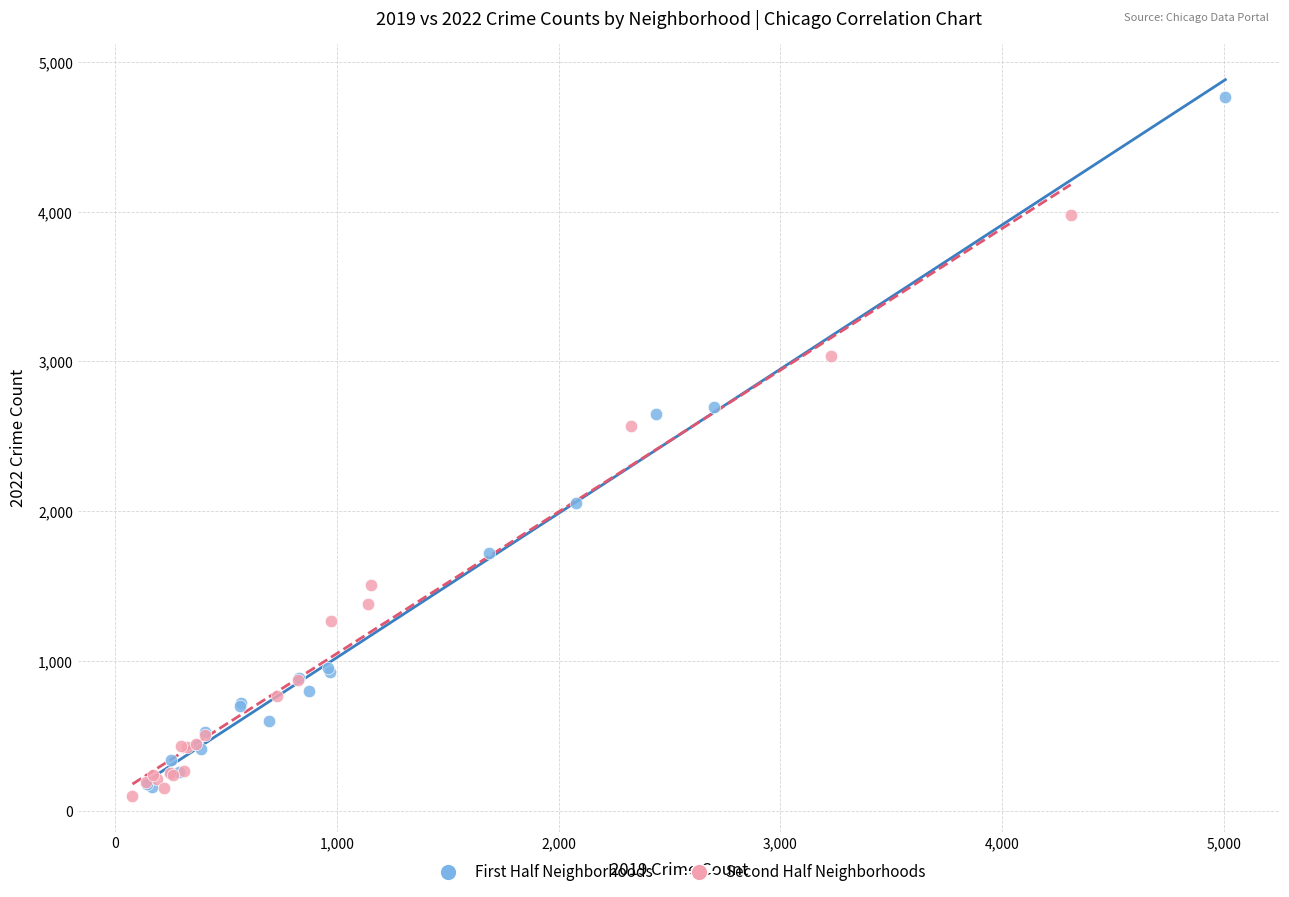

What are all the series names shown in the legend?

First Half Neighborhoods, Second Half Neighborhoods